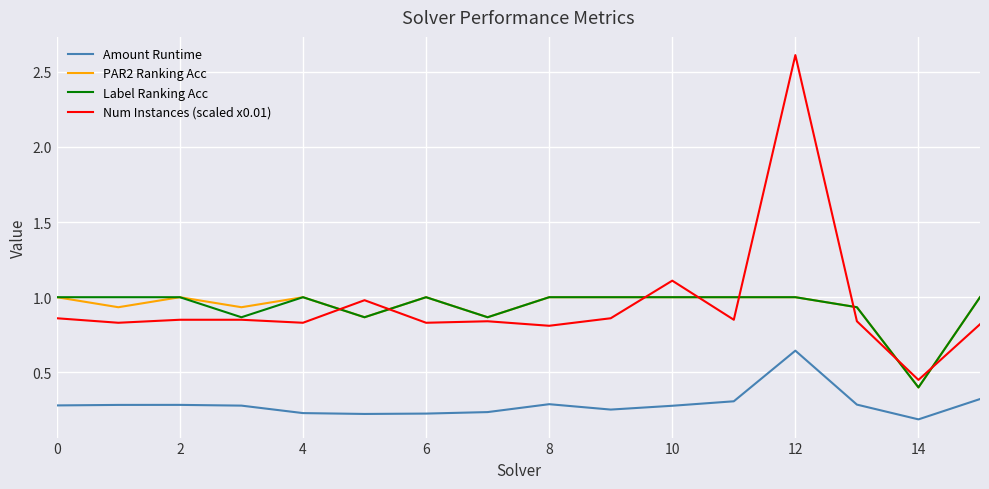

What is the maximum value shown in the chart?

2.6